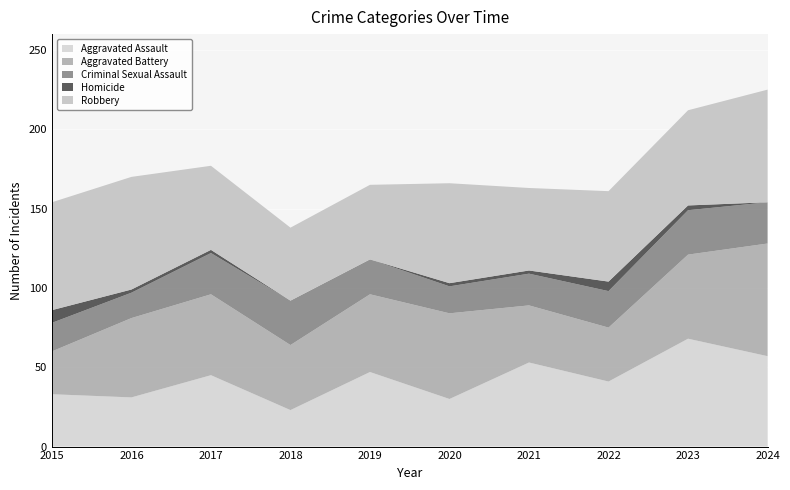

Reading right to left, list all the values displayed in this chart.

Aggravated Assault: 2024=57	2023=68	2022=41	2021=53	2020=30	2019=47	2018=23	2017=45	2016=31	2015=33
Aggravated Battery: 2024=71	2023=53	2022=34	2021=36	2020=54	2019=49	2018=41	2017=51	2016=50	2015=27
Criminal Sexual Assault: 2024=26	2023=28	2022=23	2021=20	2020=17	2019=22	2018=28	2017=26	2016=16	2015=18
Homicide: 2024=0	2023=3	2022=6	2021=2	2020=2	2019=0	2018=0	2017=2	2016=2	2015=8
Robbery: 2024=71	2023=60	2022=57	2021=52	2020=63	2019=47	2018=46	2017=53	2016=71	2015=68